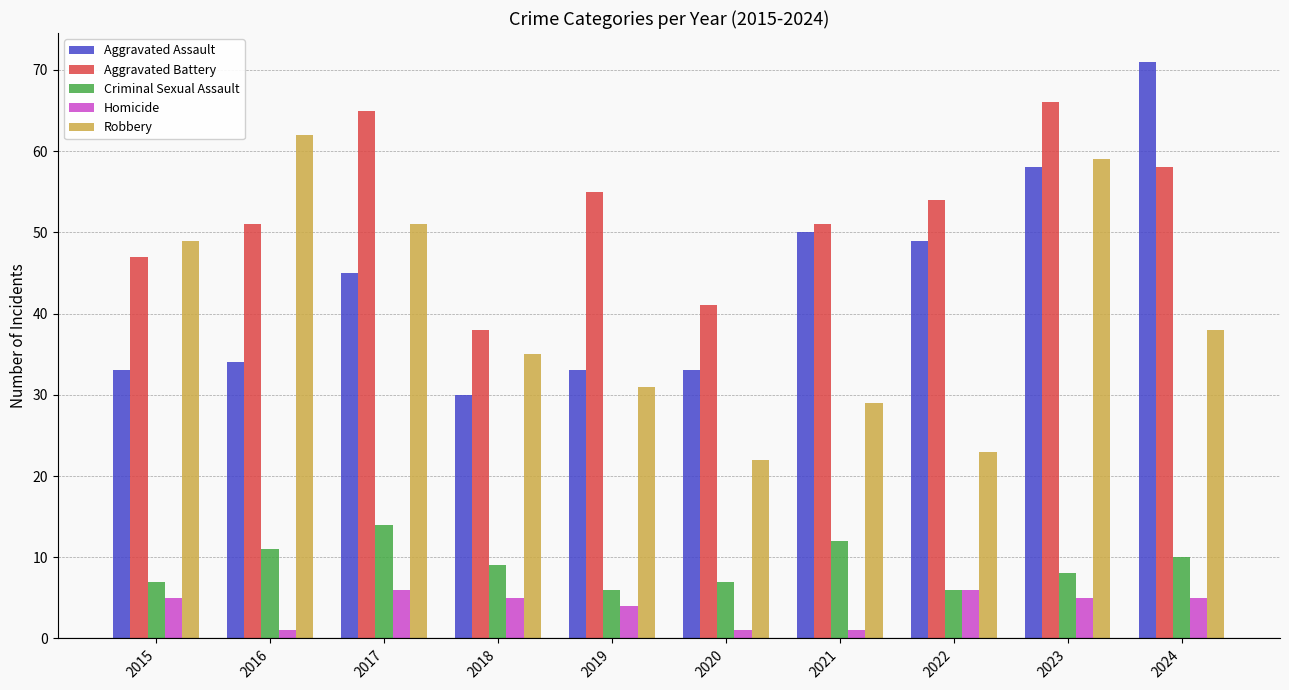

How many series are shown in this chart?

5